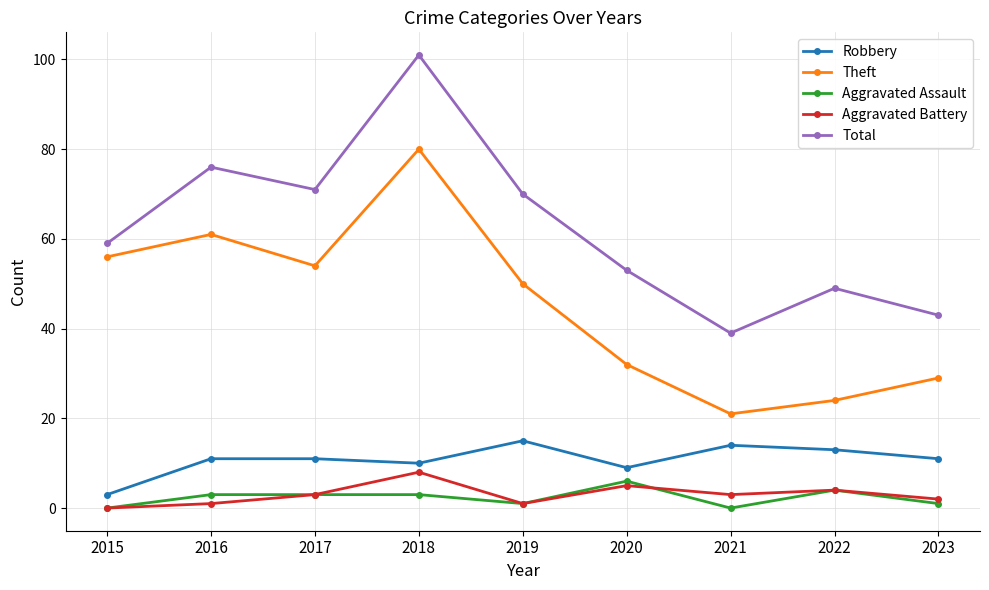

What is the total value across all series at 2016?

152